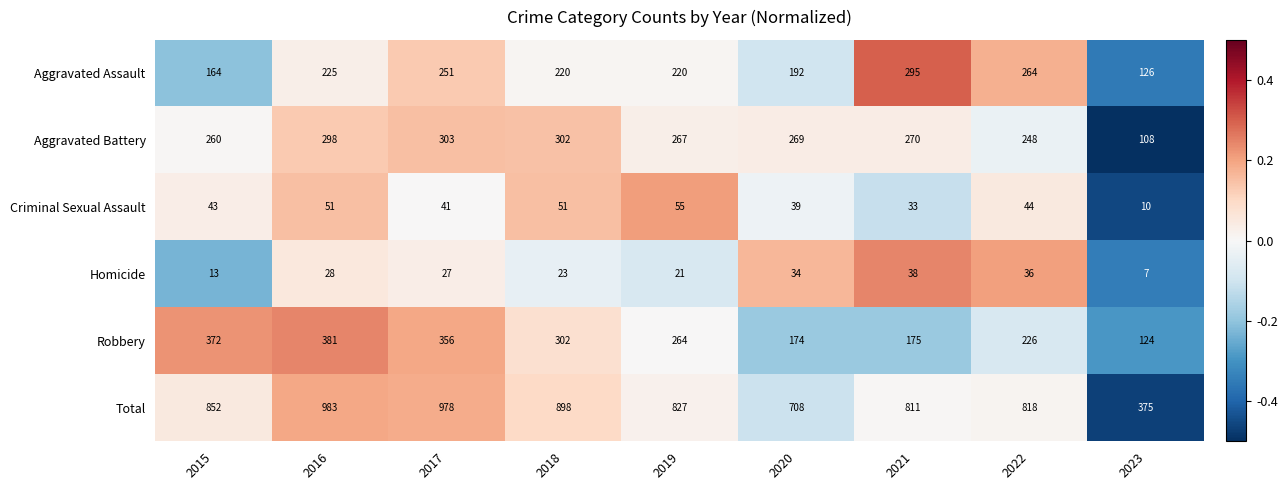

The Aggravated Battery series shows 508 at 2017. True or false?

False